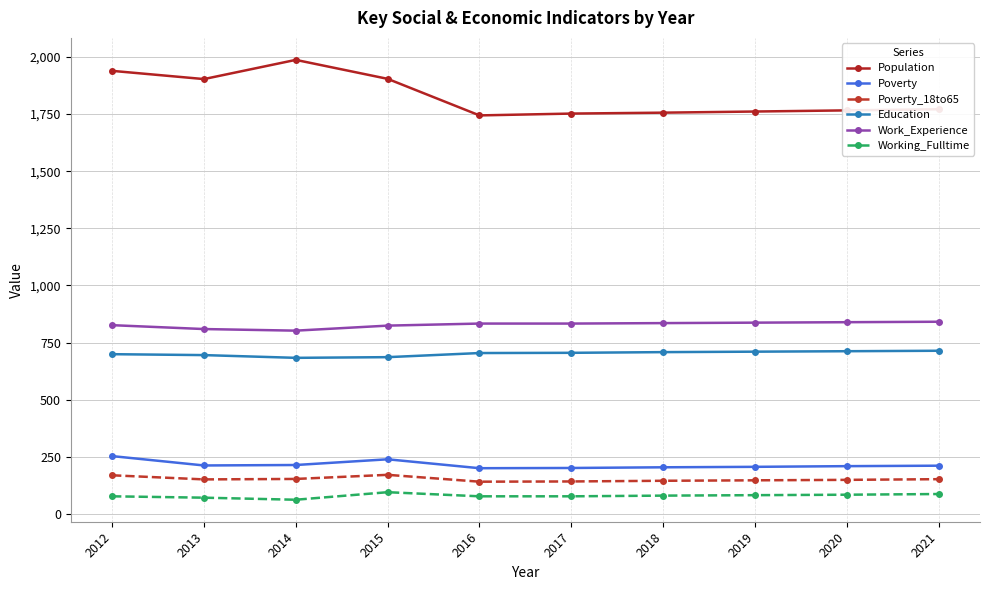

How many data points does each series have?

10